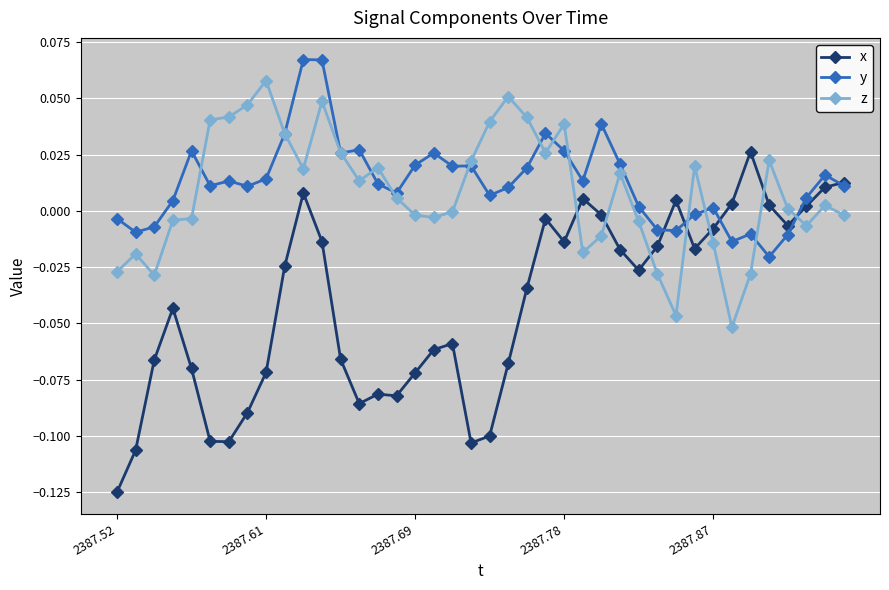

True or false: y has more than 1 interior local peaks.

True